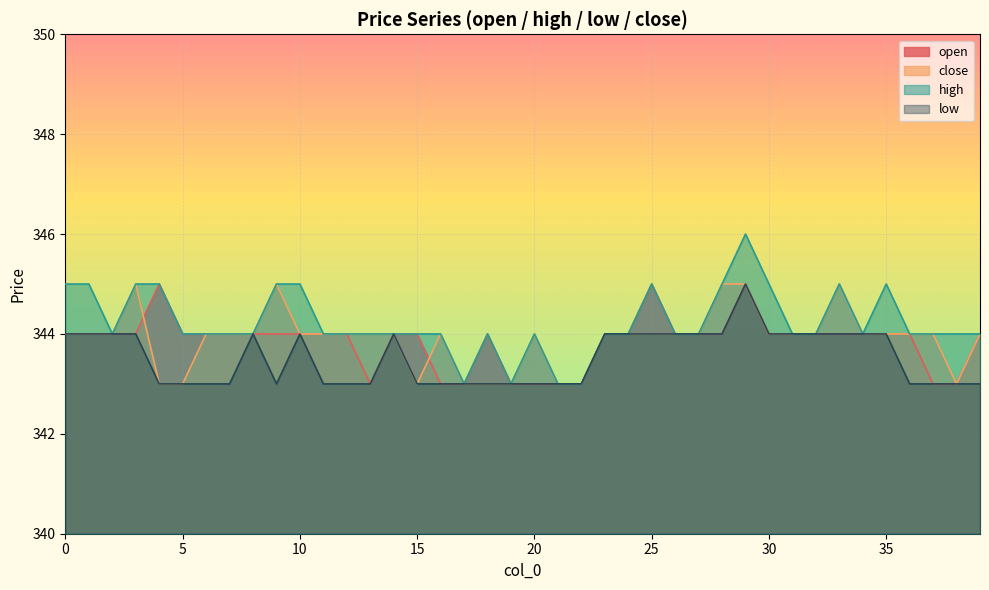

Where does the low series first go above 344?

29